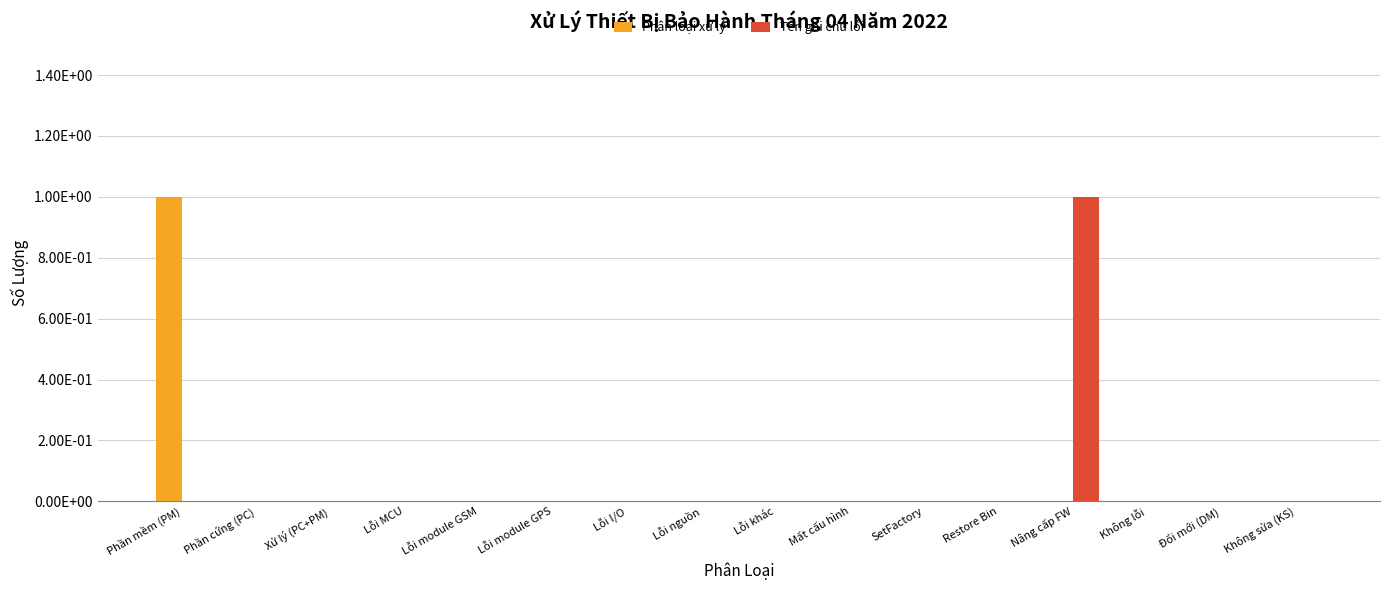

Are the bars horizontal?

No